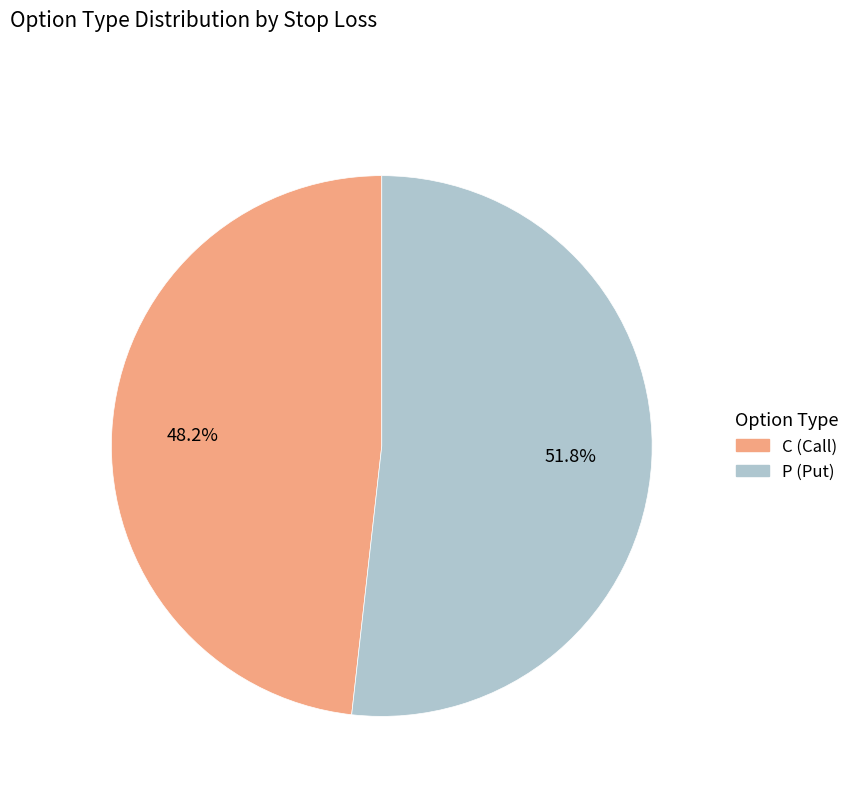

Rank the categories by value from highest to lowest.

P, C